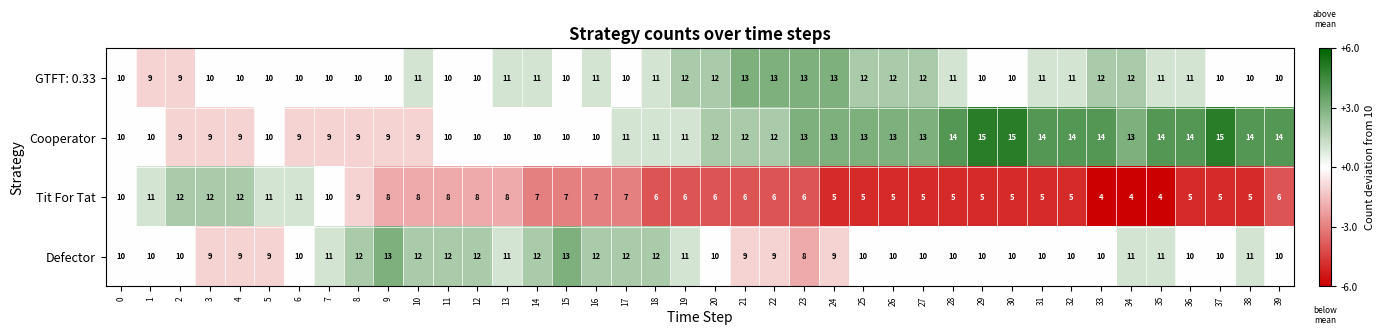

Rank the series at 38 from highest to lowest value.

Cooperator, Defector, GTFT: 0.33, Tit For Tat